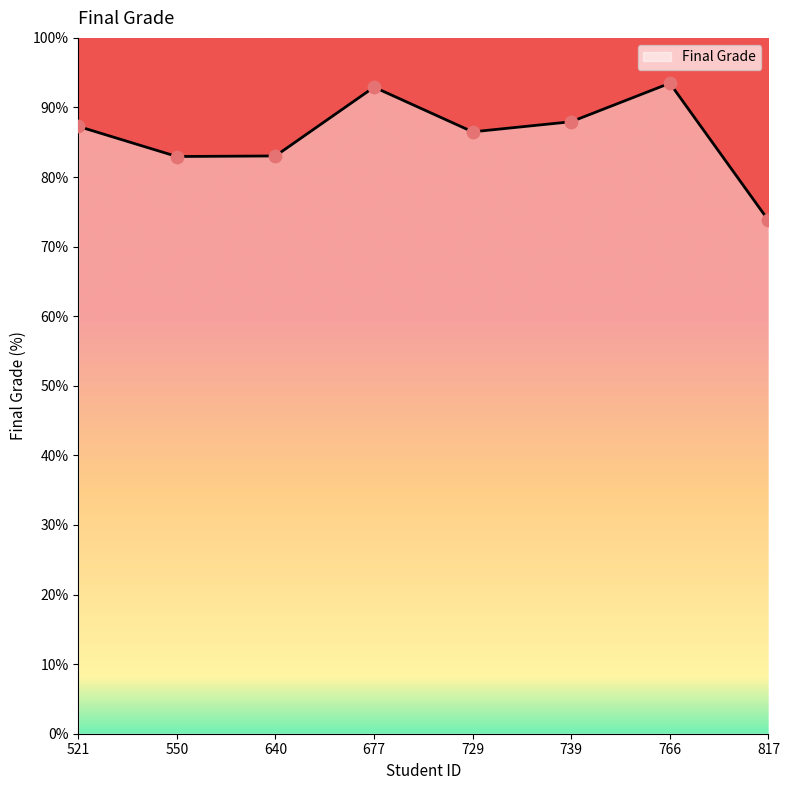

Between 817 and 550, which is larger?

550